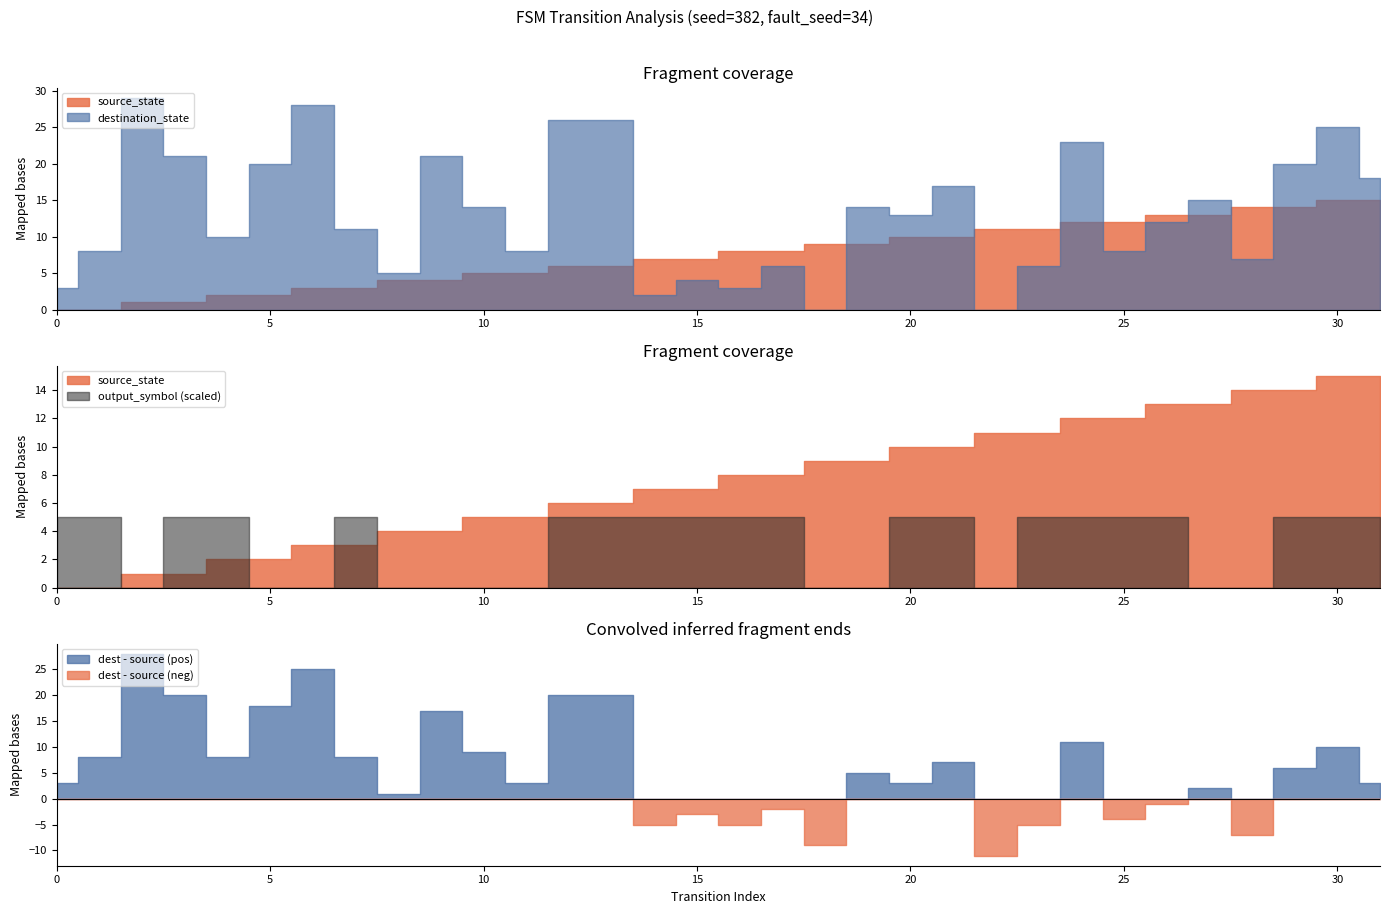

What is the total value across all series at 11?

13